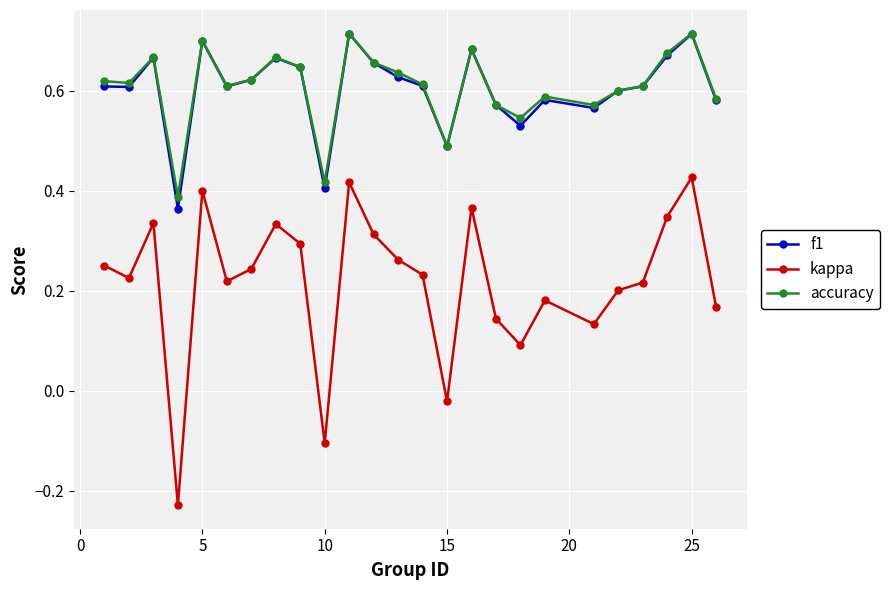

True or false: kappa and accuracy intersect in this chart.

False